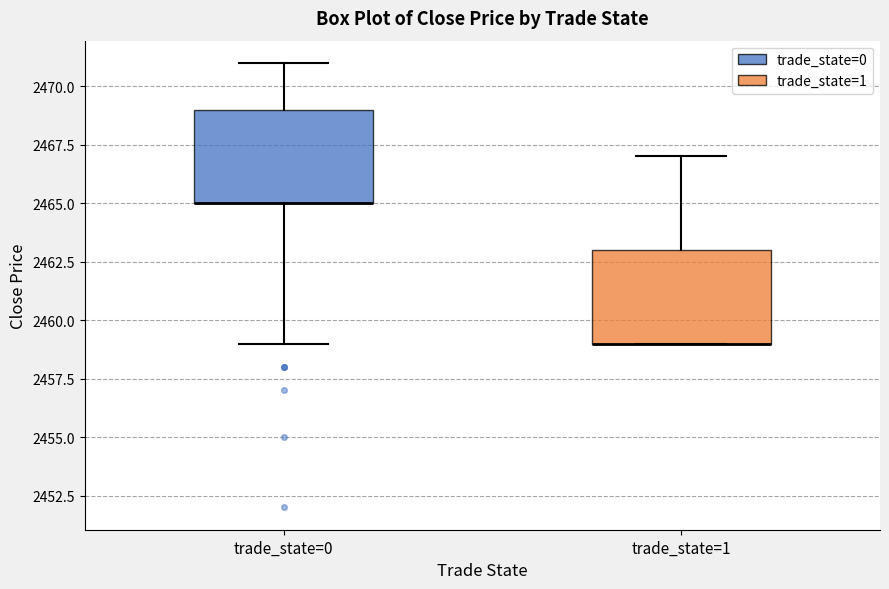

Reading left to right, read every box against the y-axis: the position of its median line, the range the box covers, and the ends of its whiskers. The values are not printed on the chart, so give them approximately, as read against the axis.

trade_state=0: median 2465 (drawn on the box's lower edge), box 2465 to 2469, whiskers 2459 to 2471
trade_state=1: median 2459 (drawn on the box's lower edge), box 2459 to 2463, whiskers 2459 to 2467